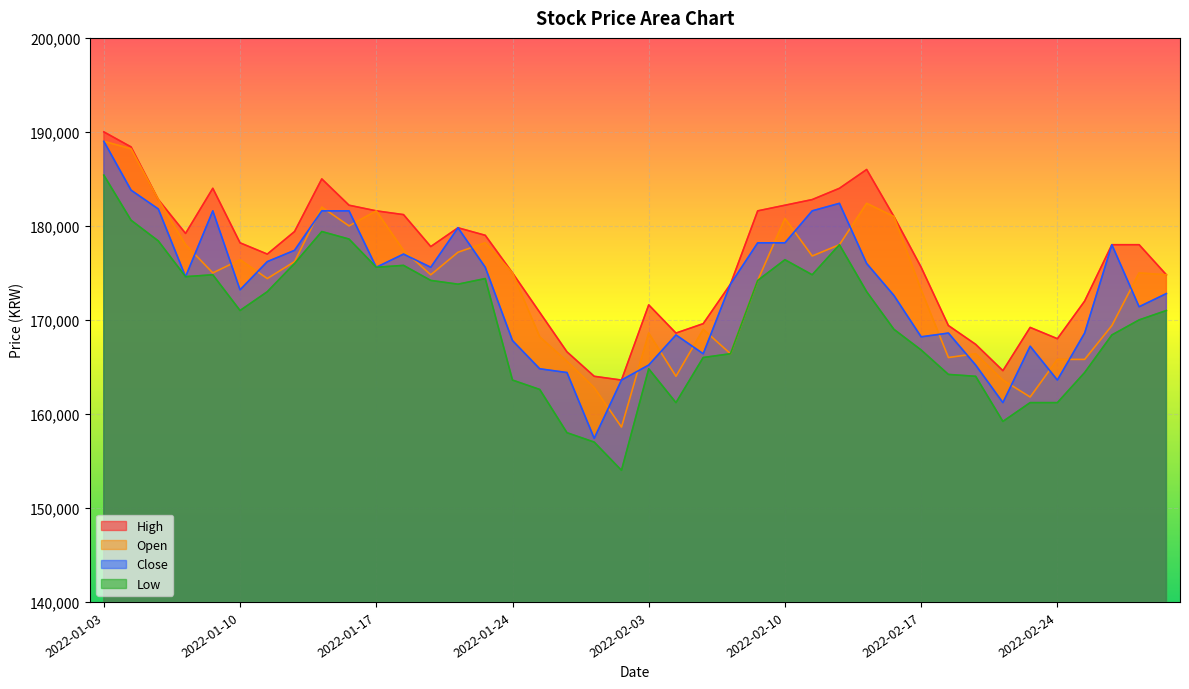

True or false: Open and Low intersect in this chart.

False